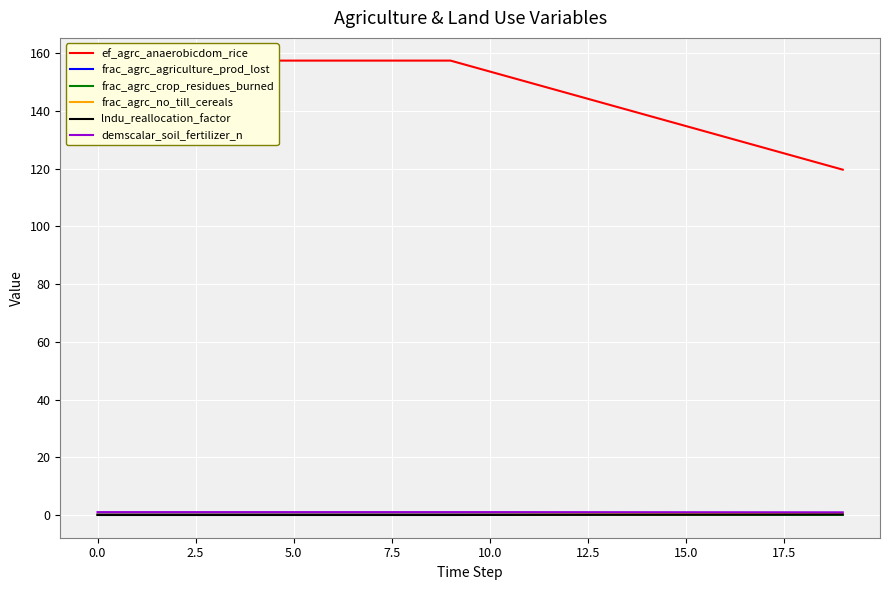

What are all the series names shown in the legend?

ef_agrc_anaerobicdom_rice, frac_agrc_agriculture_prod_lost, frac_agrc_crop_residues_burned, frac_agrc_no_till_cereals, lndu_reallocation_factor, demscalar_soil_fertilizer_n